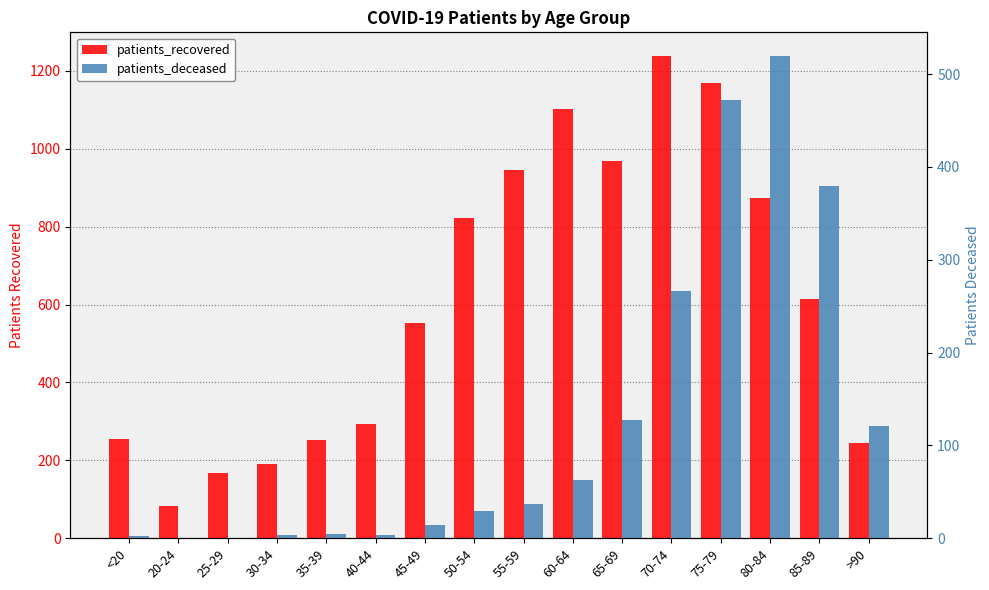

Which category has the lowest value in the patients_deceased series?

20-24